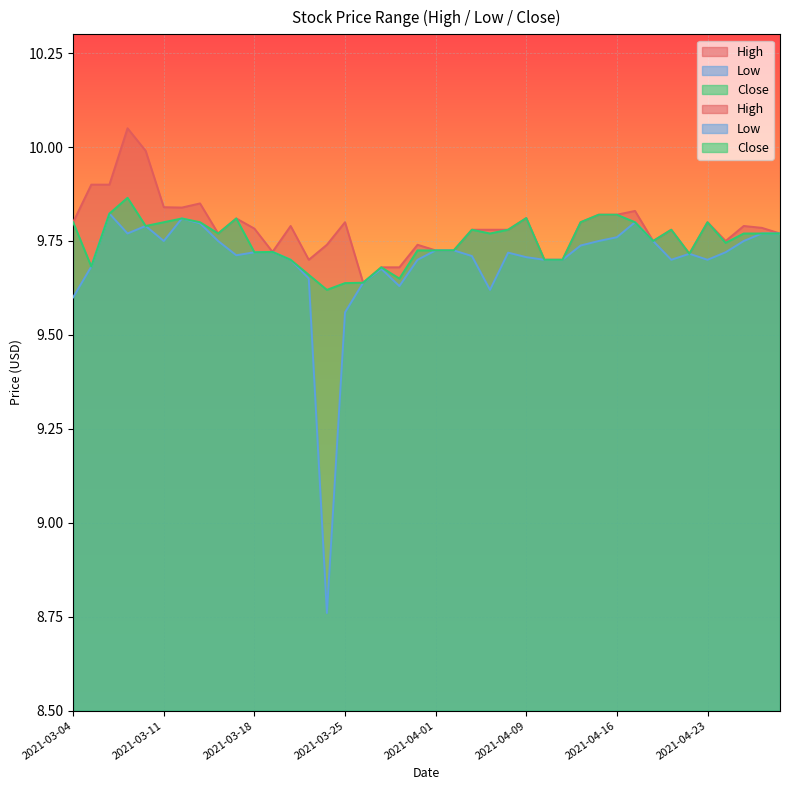

True or false: Close has a value of 3.7 at 2021-04-16.

False